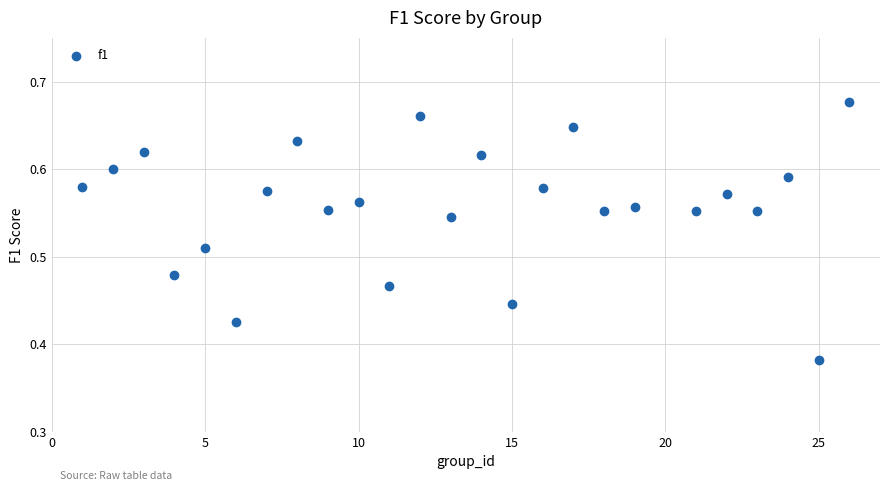

What is the range of X values (max minus min)?

25.0